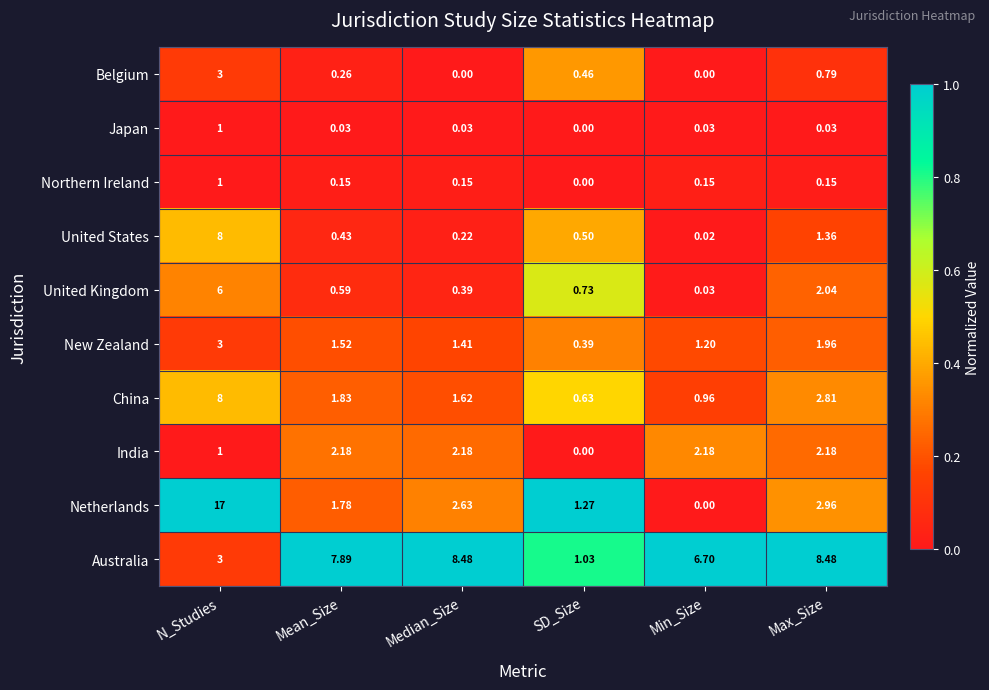

List the labels in order of United Kingdom value, smallest first.

Min_Size, Median_Size, Mean_Size, SD_Size, Max_Size, N_Studies